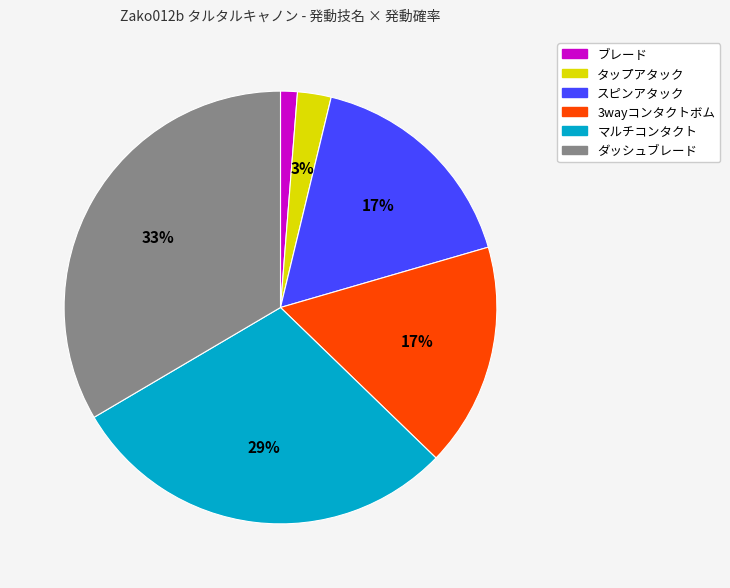

How many segments does this pie chart have?

6